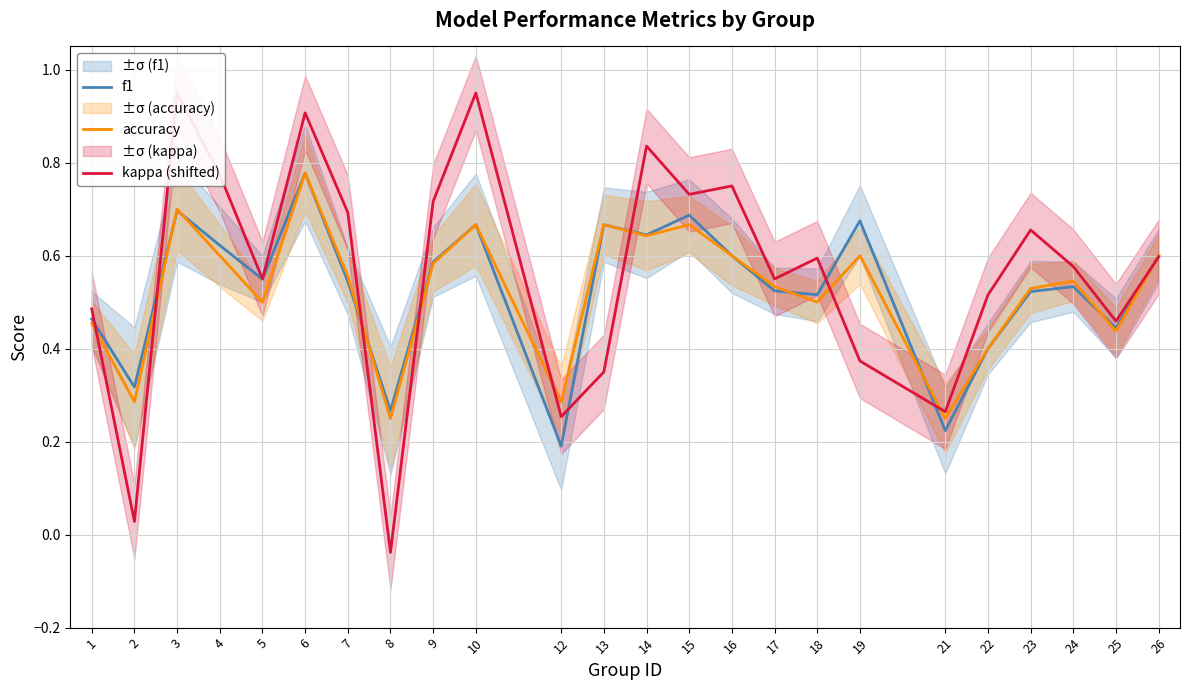

The value of accuracy at 21 is 0.2. True or false?

True